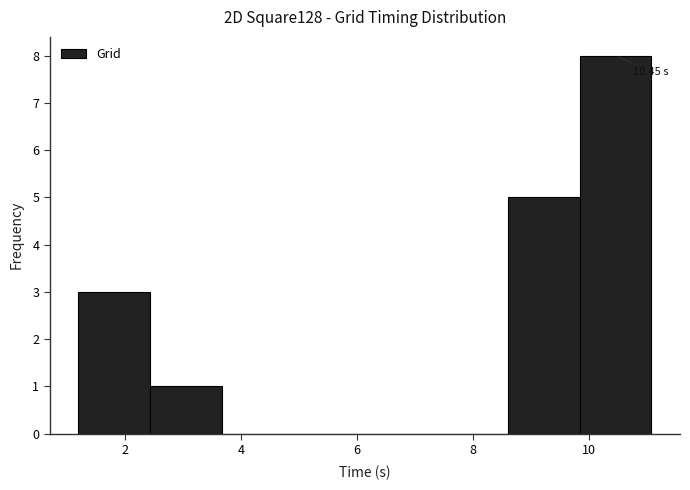

Which range on the x-axis has the tallest bar?

9.8 to 11.0